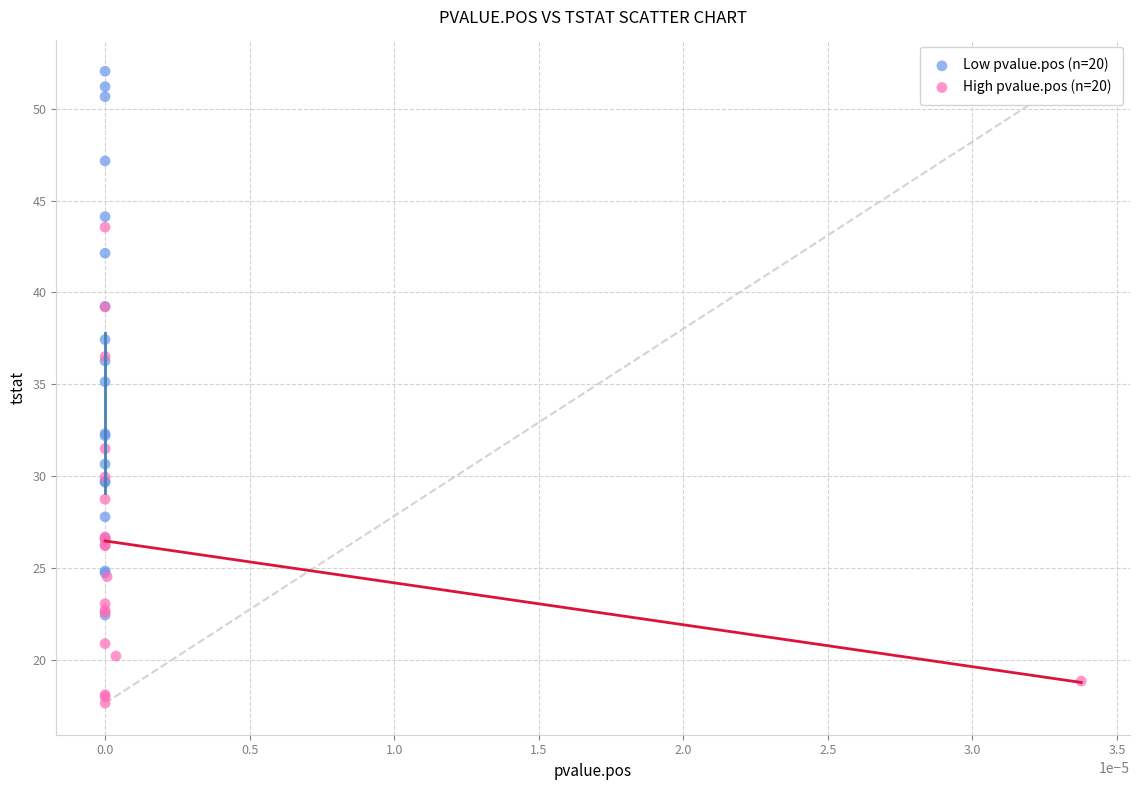

Which series has the largest Y range (max minus min)?

Low pvalue.pos (n=20)